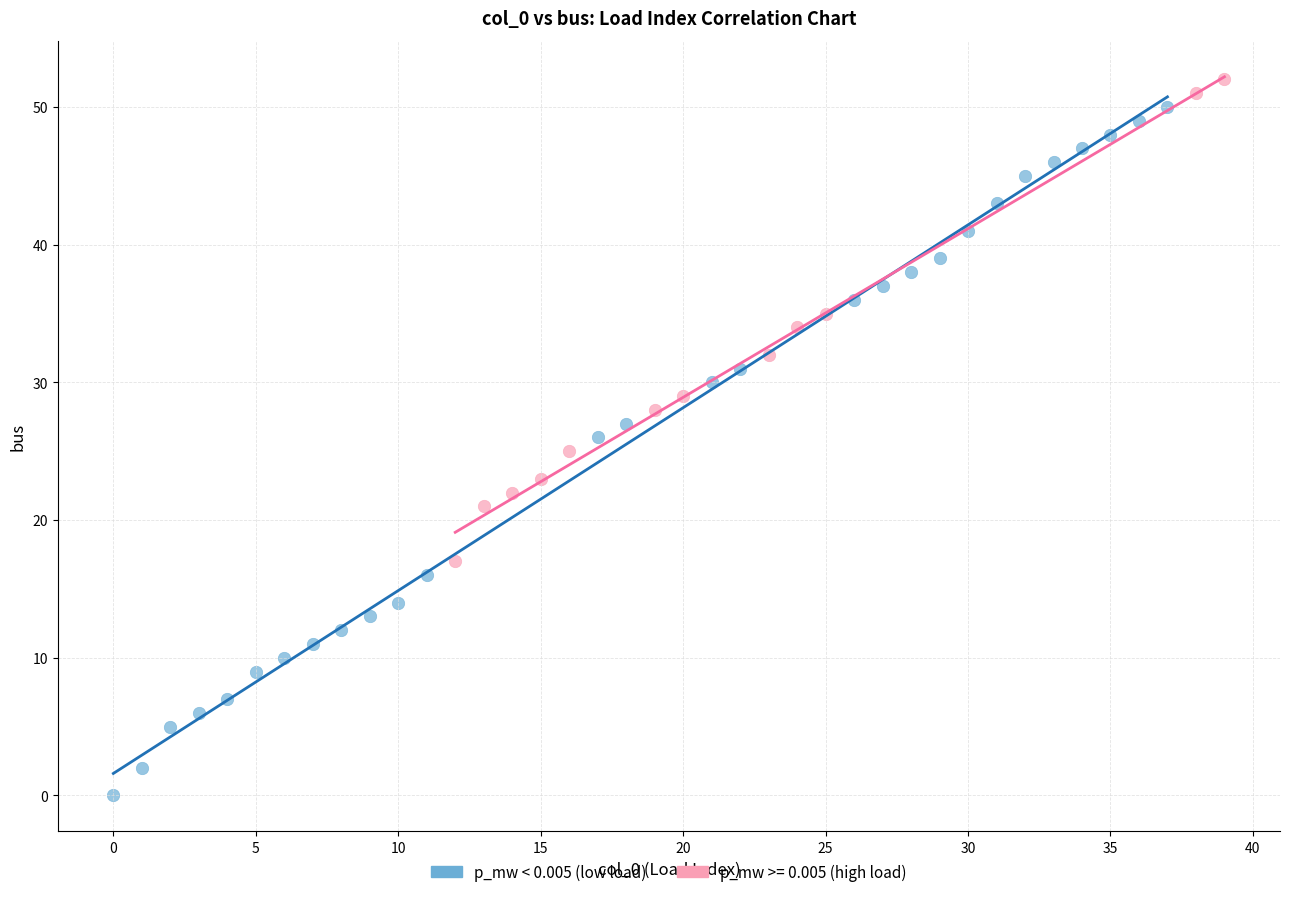

Which series reaches the minimum Y coordinate?

p_mw < 0.005 (low load)